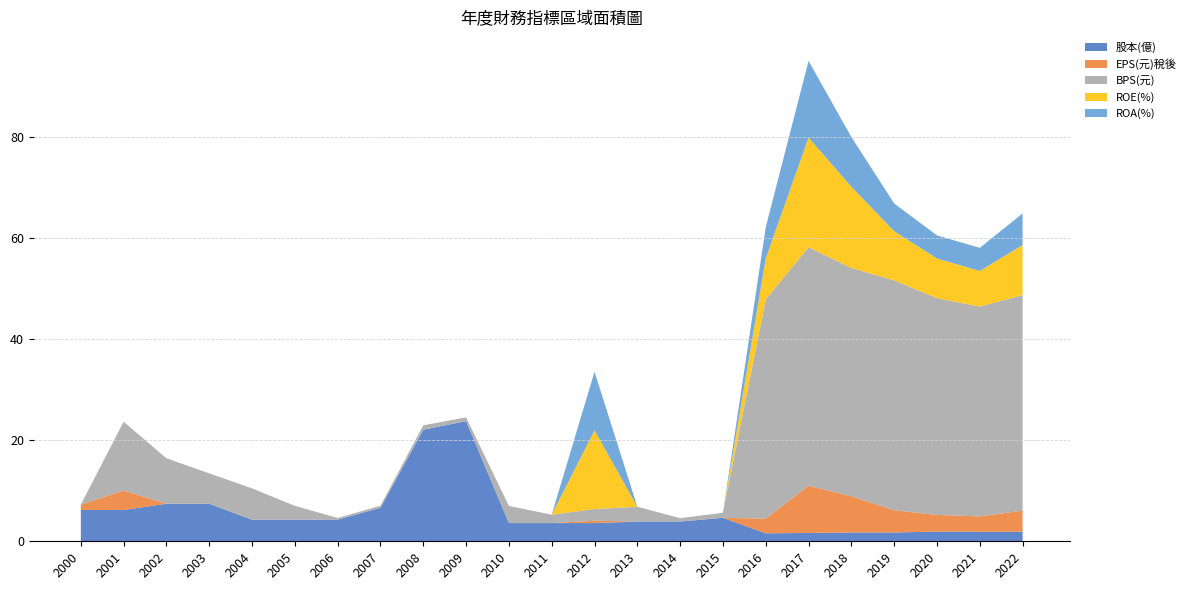

Reading left to right, what are all the values shown in this chart?

股本(億): 2000=6.2	2001=6.2	2002=7.4	2003=7.4	2004=4.3	2005=4.3	2006=4.3	2007=6.7	2008=22.1	2009=23.8	2010=3.6	2011=3.6	2012=3.6	2013=3.9	2014=3.9	2015=4.7	2016=1.6	2017=1.6	2018=1.8	2019=1.8	2020=1.9	2021=1.9	2022=1.9
EPS(元)稅後: 2000=1.1	2001=3.9	2002=-2.3	2003=-3.0	2004=-4.2	2005=-3.5	2006=-2.4	2007=-3.2	2008=-2.0	2009=-0.2	2010=-1.6	2011=-1.7	2012=0.5	2013=-0.7	2014=-2.3	2015=-0.6	2016=2.9	2017=9.4	2018=7.2	2019=4.4	2020=3.3	2021=3.0	2022=4.2
BPS(元): 2000=0.0	2001=13.6	2002=9.0	2003=6.0	2004=6.2	2005=2.7	2006=0.3	2007=0.4	2008=0.9	2009=0.8	2010=3.4	2011=1.7	2012=2.3	2013=2.9	2014=0.7	2015=1.0	2016=43.4	2017=47.2	2018=45.2	2019=45.5	2020=43.0	2021=41.6	2022=42.7
ROE(%): 2000=0.0	2001=0.0	2002=0.0	2003=0.0	2004=-68.3	2005=-78.0	2006=-157.0	2007=-940.0	2008=-313.0	2009=0.0	2010=0.0	2011=0.0	2012=15.6	2013=-23.5	2014=-129.0	2015=-76.0	2016=8.1	2017=21.7	2018=16.1	2019=9.8	2020=7.8	2021=7.1	2022=9.9
ROA(%): 2000=0.0	2001=0.0	2002=0.0	2003=0.0	2004=-25.5	2005=-23.5	2006=-20.0	2007=-46.7	2008=-107.0	2009=0.0	2010=0.0	2011=0.0	2012=11.6	2013=-15.1	2014=-54.8	2015=-20.8	2016=6.2	2017=15.2	2018=9.8	2019=5.5	2020=4.6	2021=4.6	2022=6.3